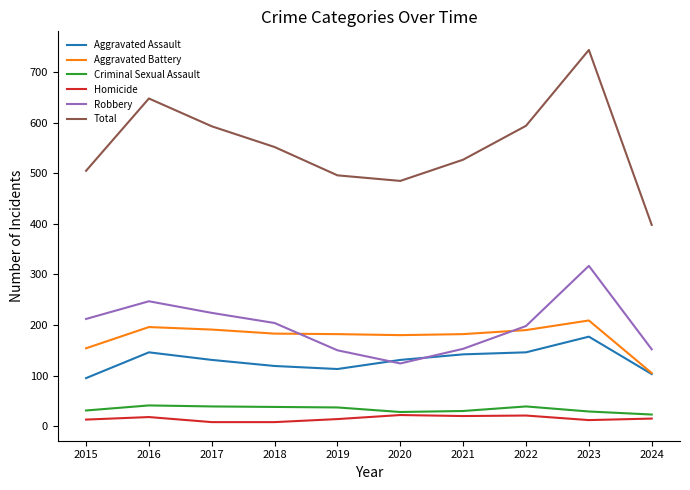

What is the total value across all series at 2024?

796